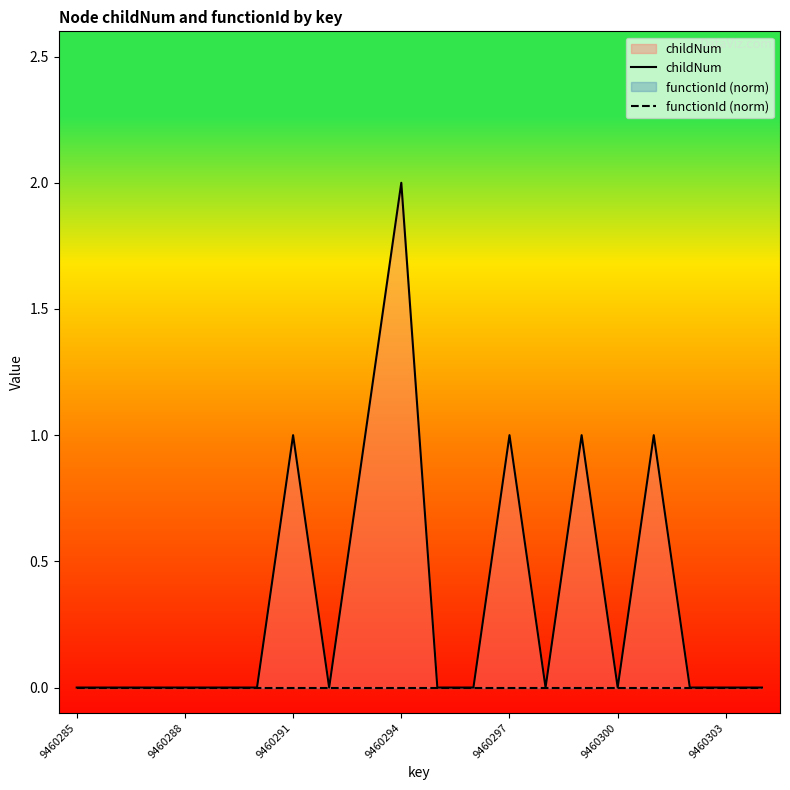

How many lines are shown in the chart?

2